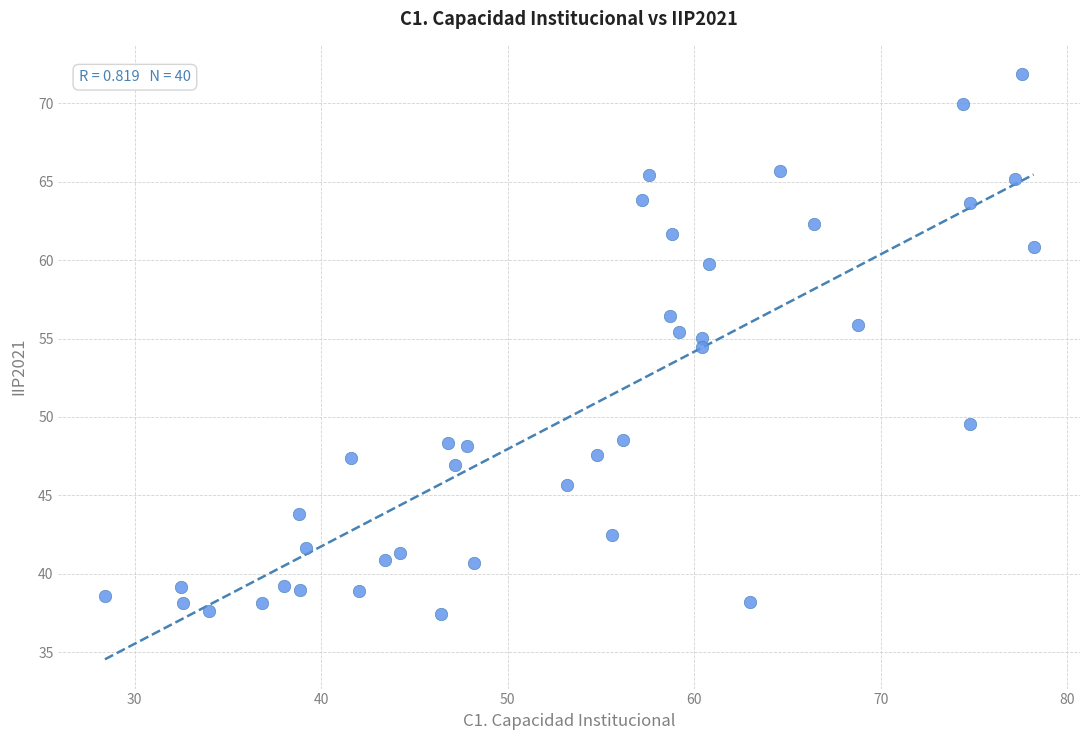

What is the range of Y values (max minus min)?

34.5